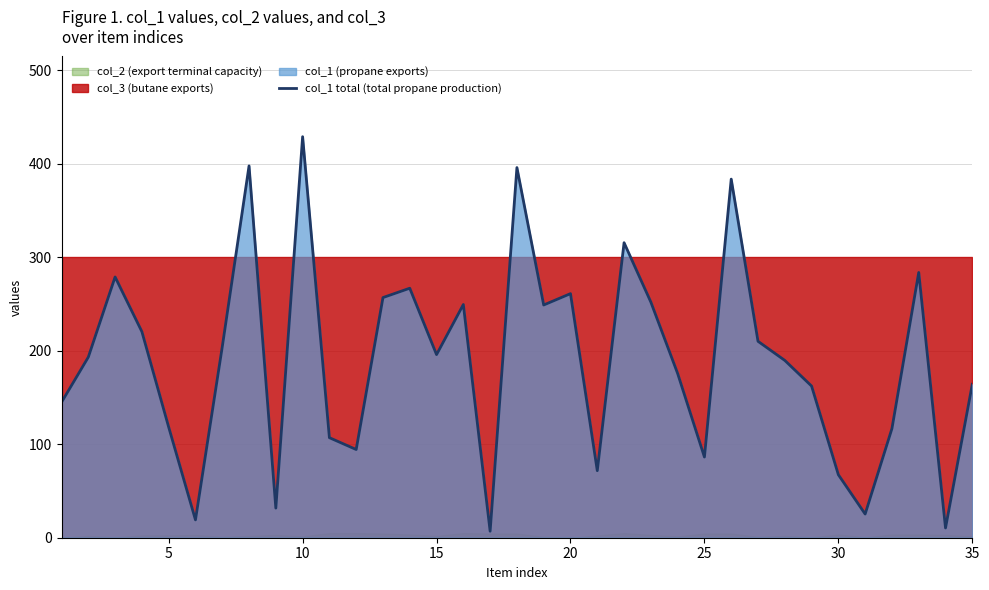

The col_1 total (total propane production) series shows 30.5 at 30. True or false?

False